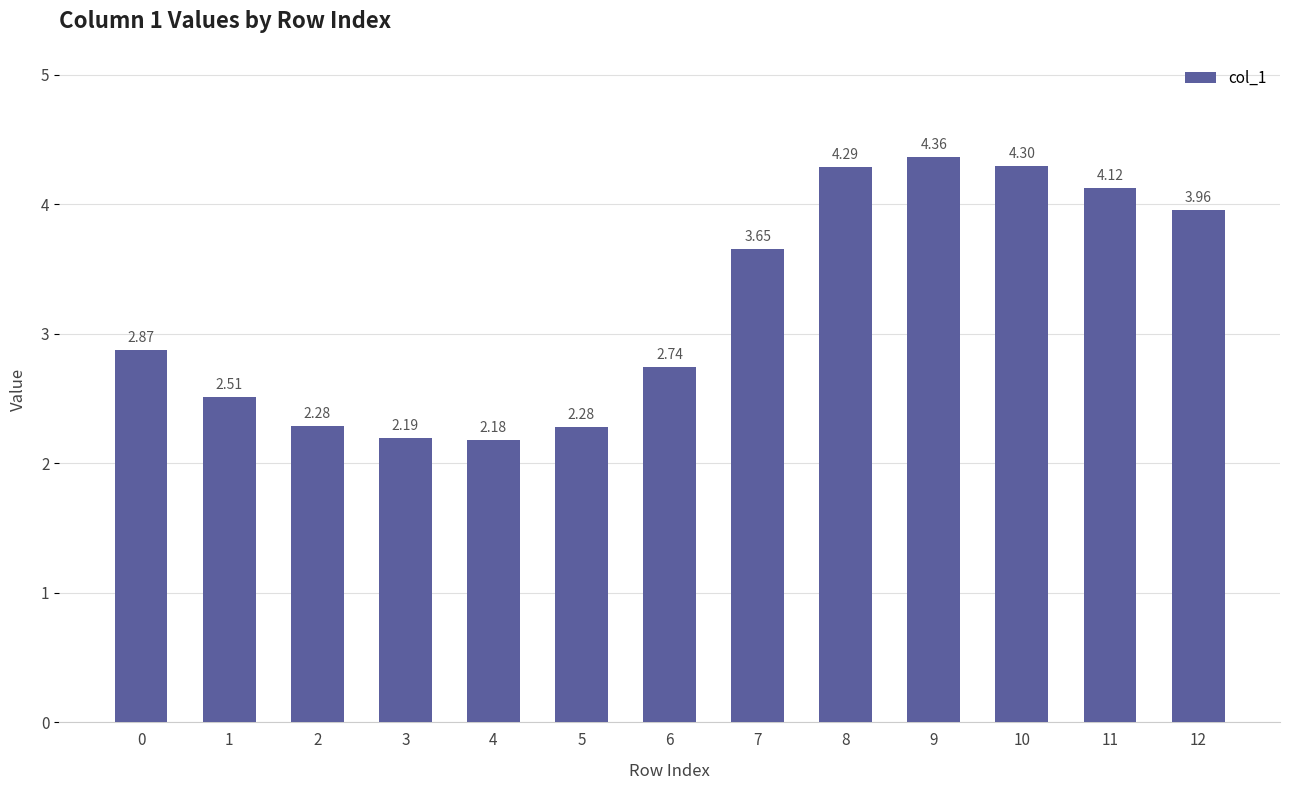

Which has a higher value, 6 or 4?

6